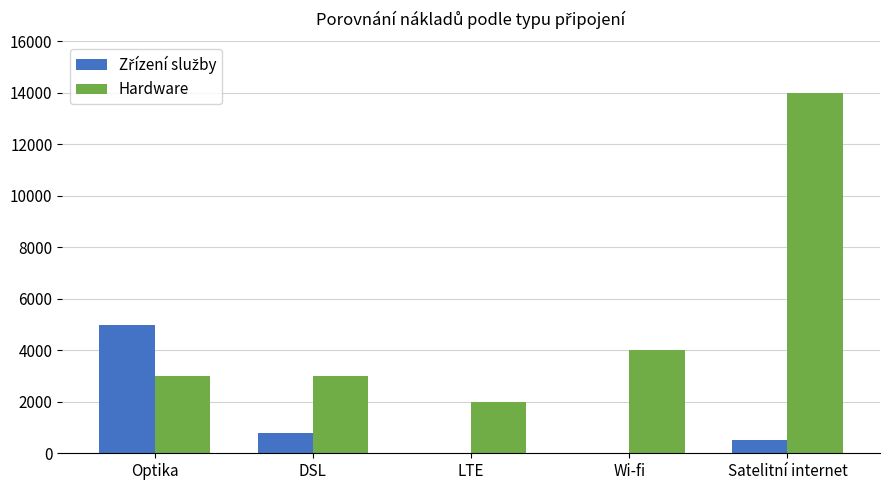

At which category is the sum across all series the highest?

Satelitní internet